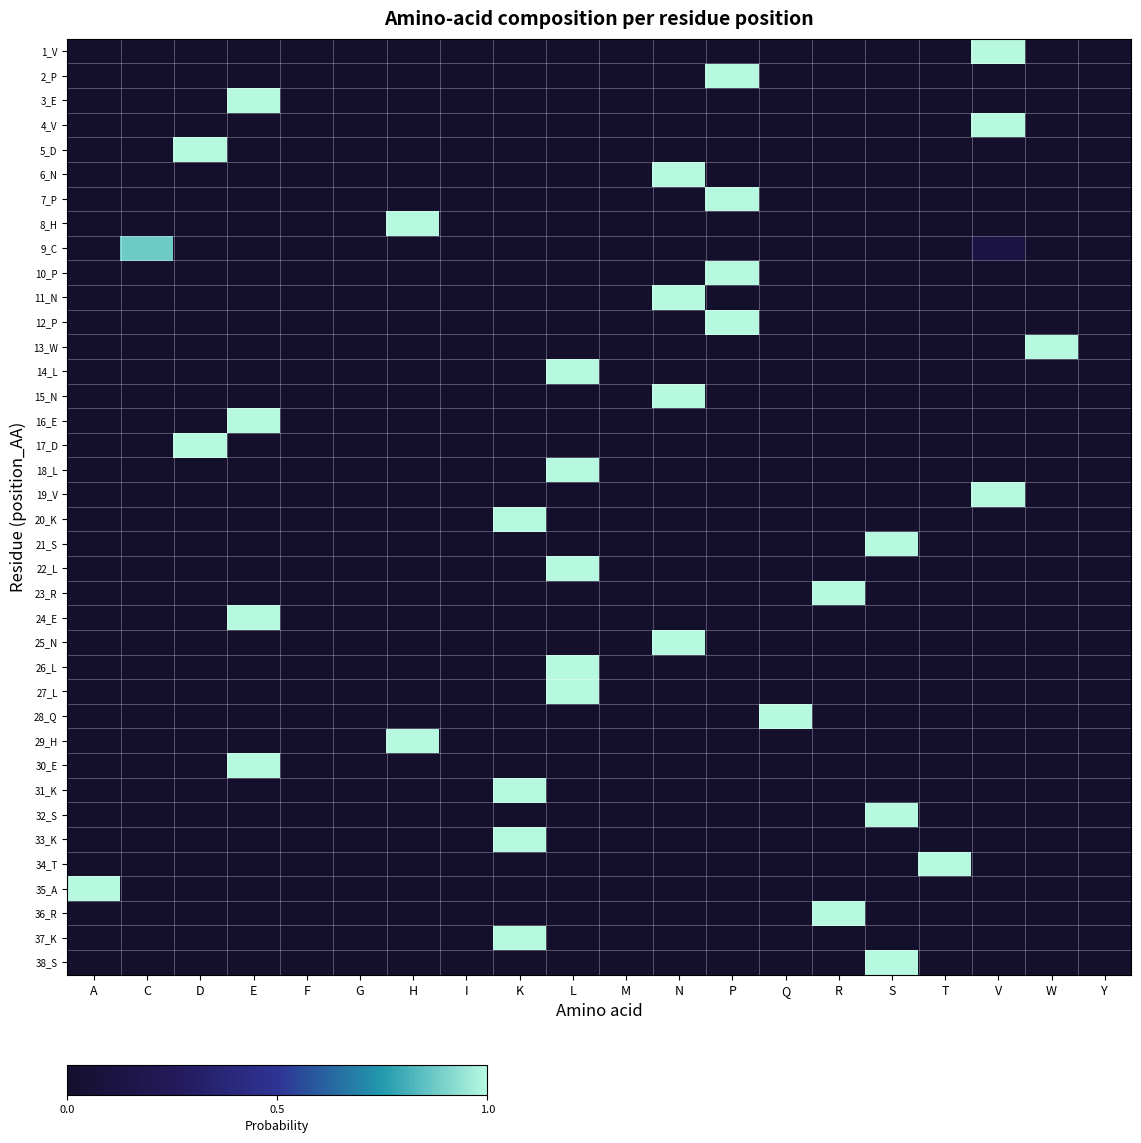

Which has a higher value, L or P?

L